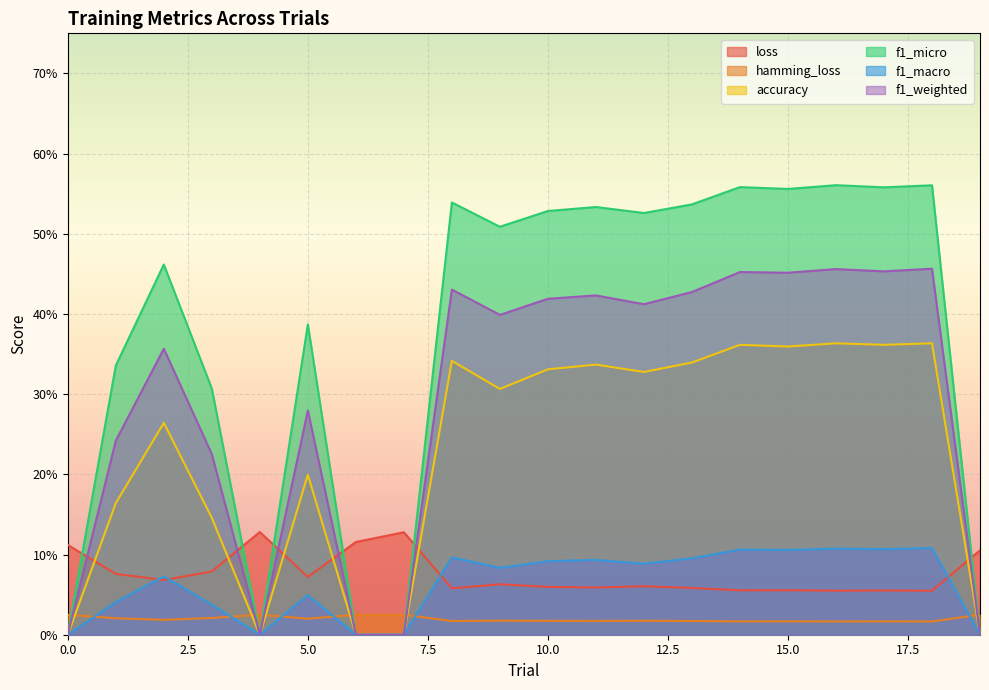

At how many categories does at least one series exceed 0?

20